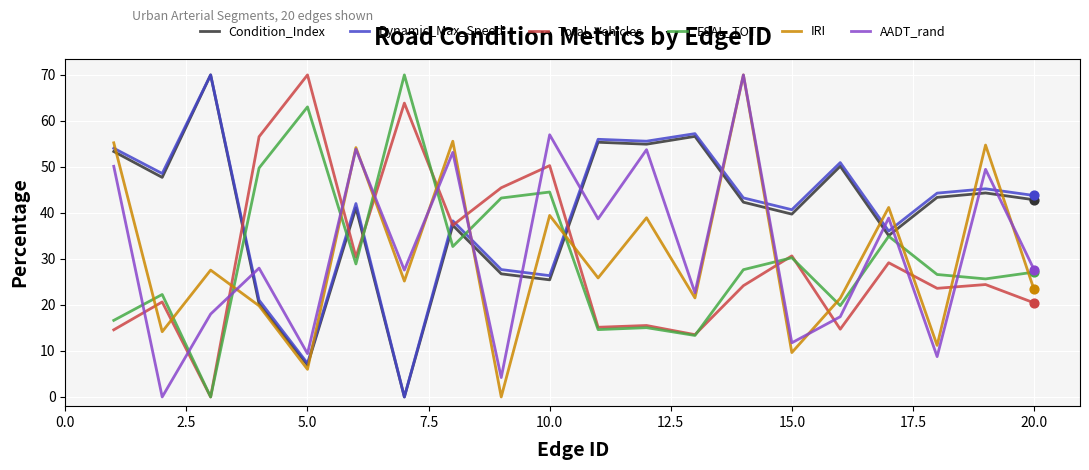

True or false: AADT_rand and Total_Vehicles intersect in this chart.

True